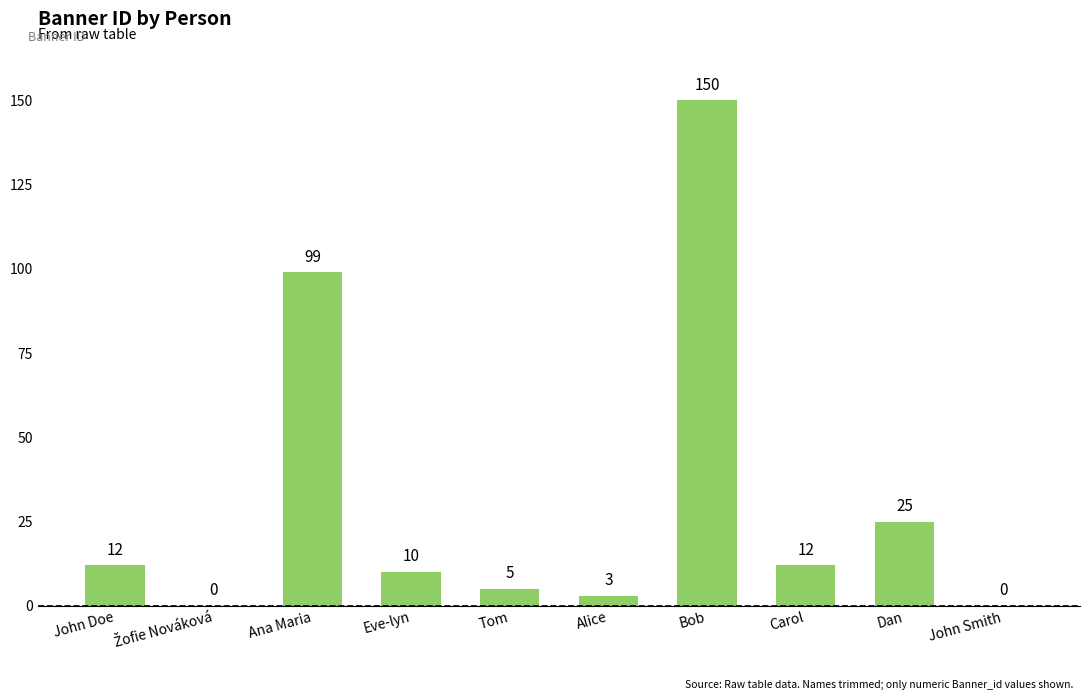

Reading left to right, transcribe all the data shown in this chart.

12	0	99	10	5	3	150	12	25	0